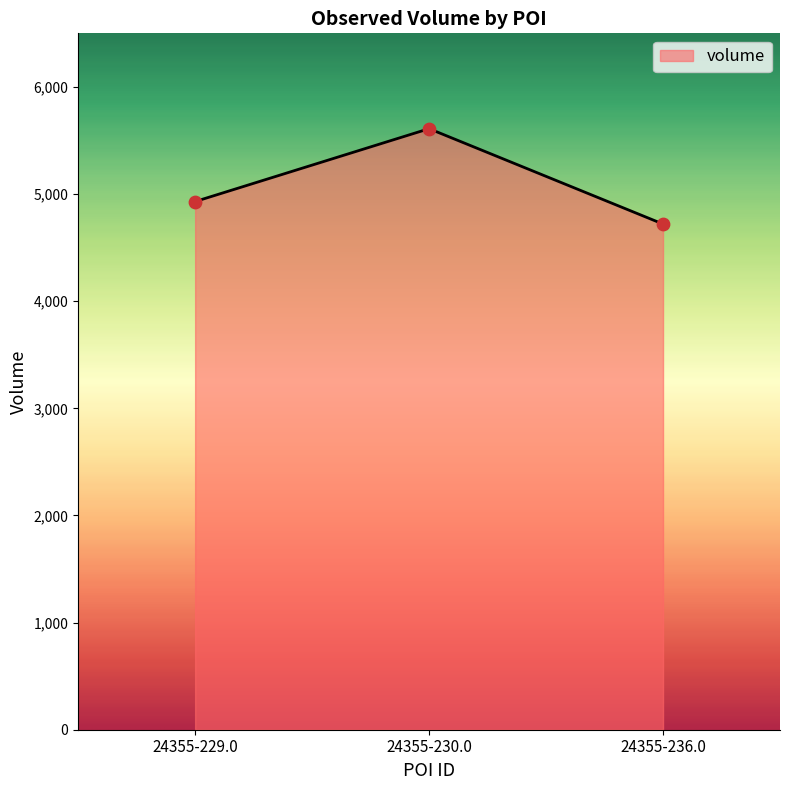

What is the change in value from 24355-229.0 to 24355-230.0?

+680